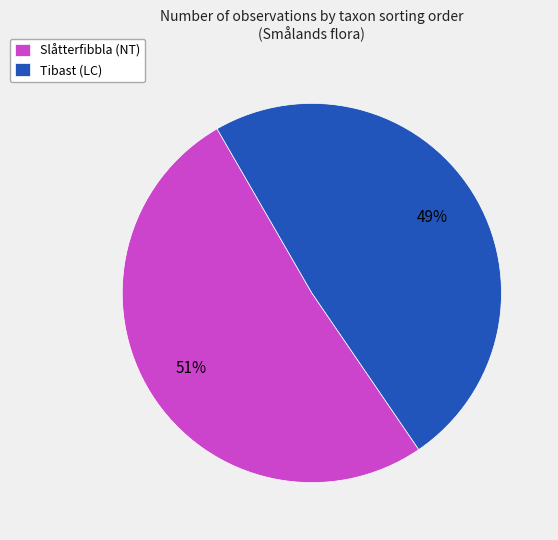

Approximately how many times larger is the value at Slåtterfibbla (NT) compared to Tibast (LC)?

1.0